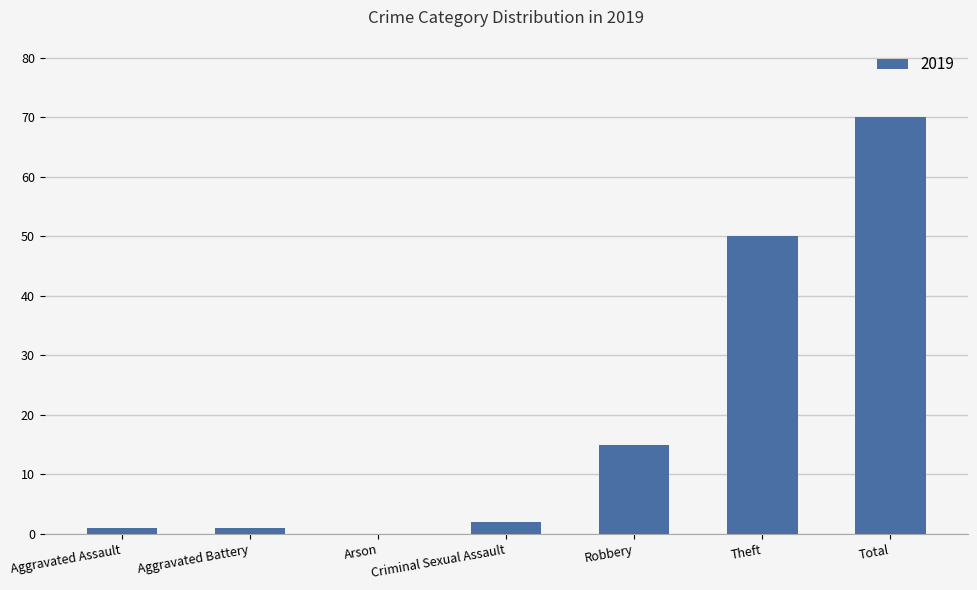

What is the approximate value at Theft, to the nearest 5?

50